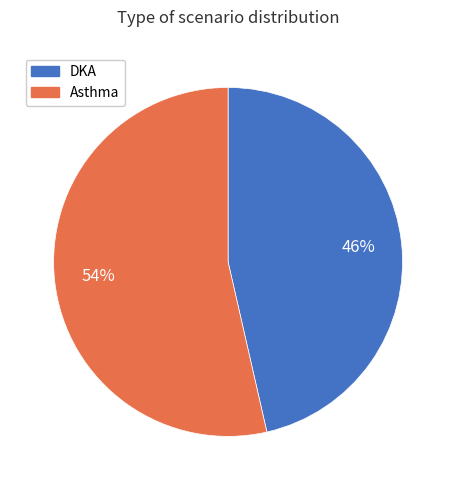

How many segments does this pie chart have?

2